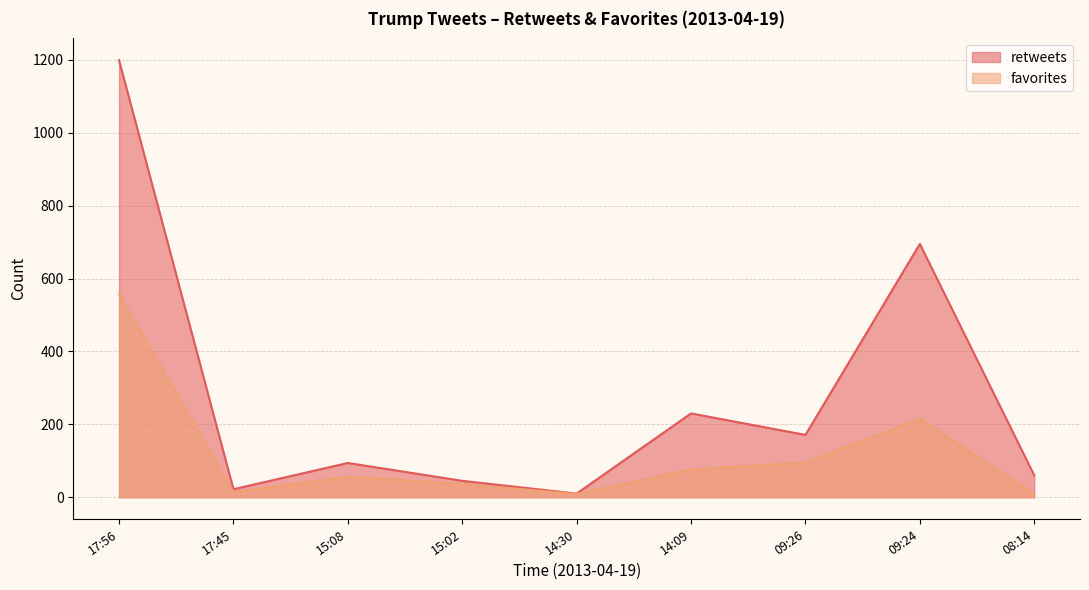

Which series has the largest range (max minus min)?

retweets